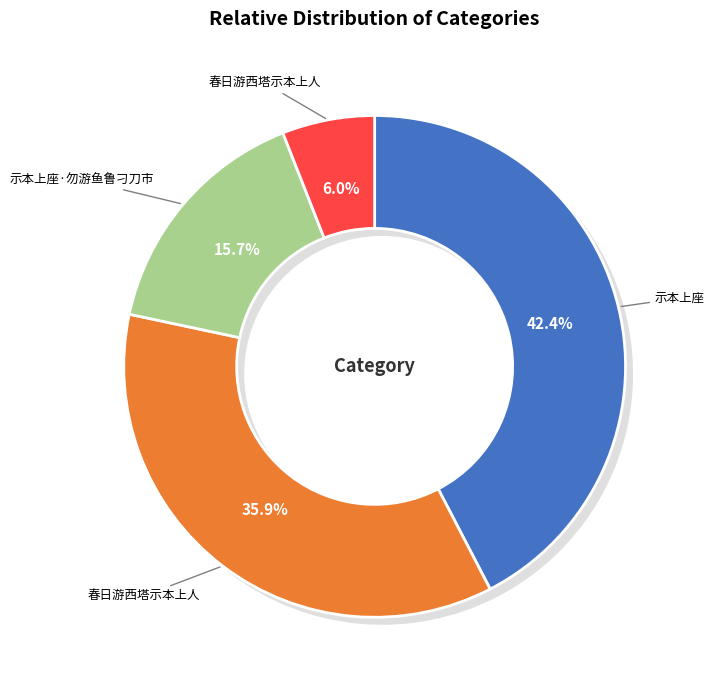

Rank the categories by value from lowest to highest.

春日游西塔示本上人, 示本上座·勿游鱼鲁刁刀市, 春日游西塔示本上人, 示本上座